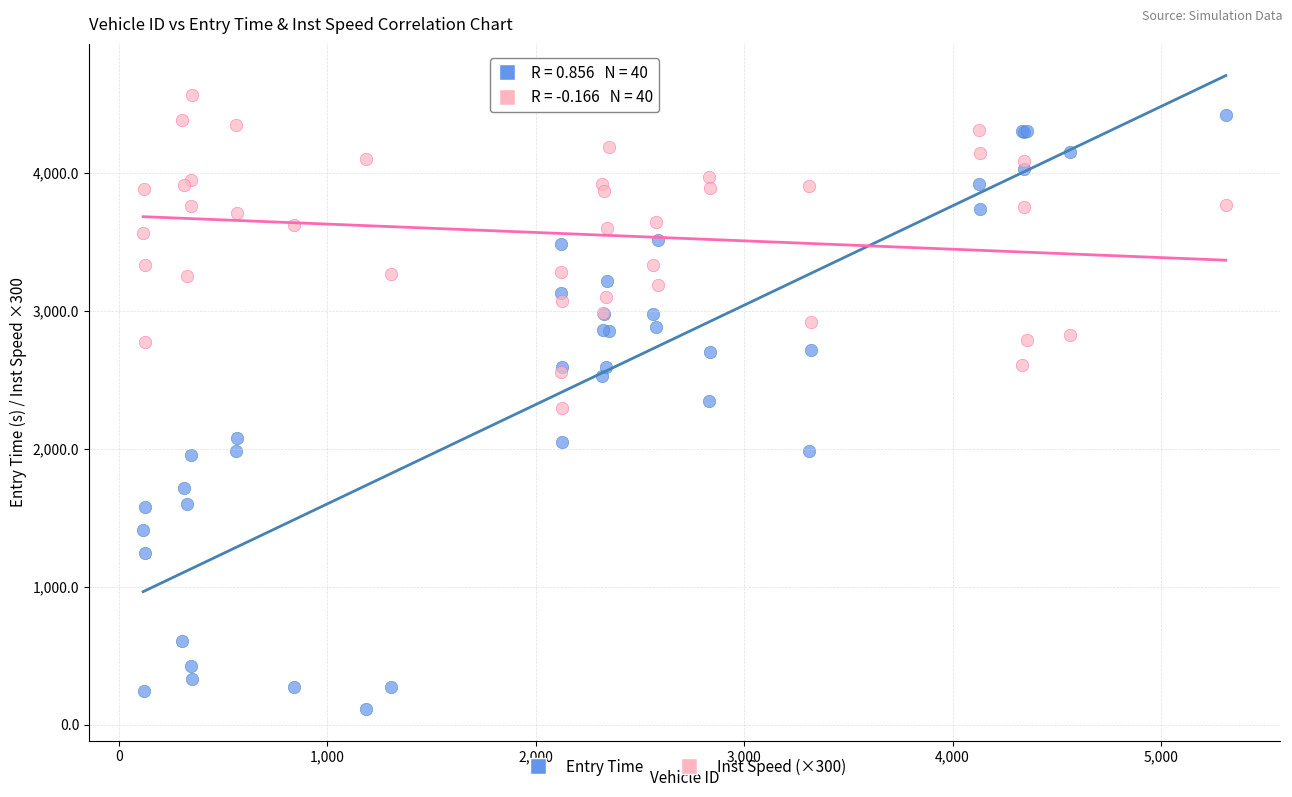

What is the X range (max minus min) for the scatter plot?

5194.0